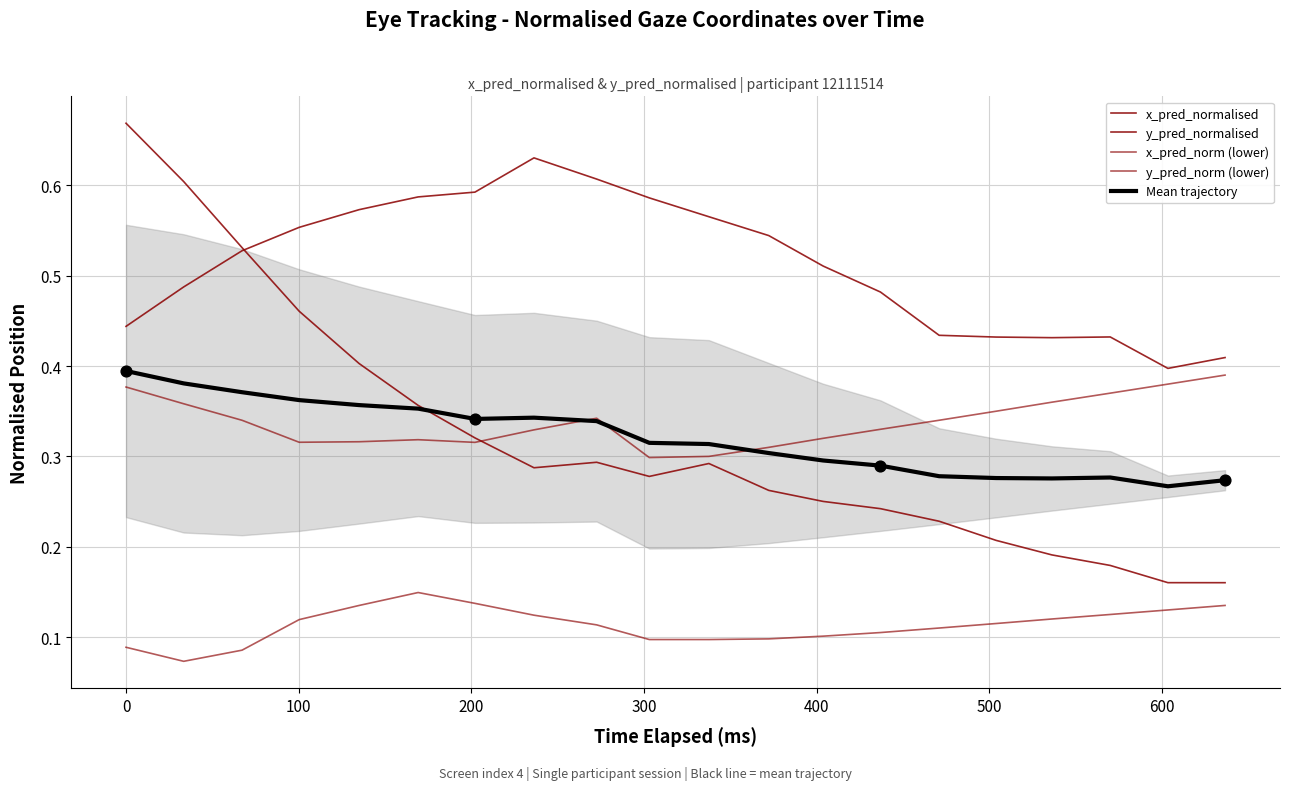

Which series contains the highest Y value?

x_pred_normalised